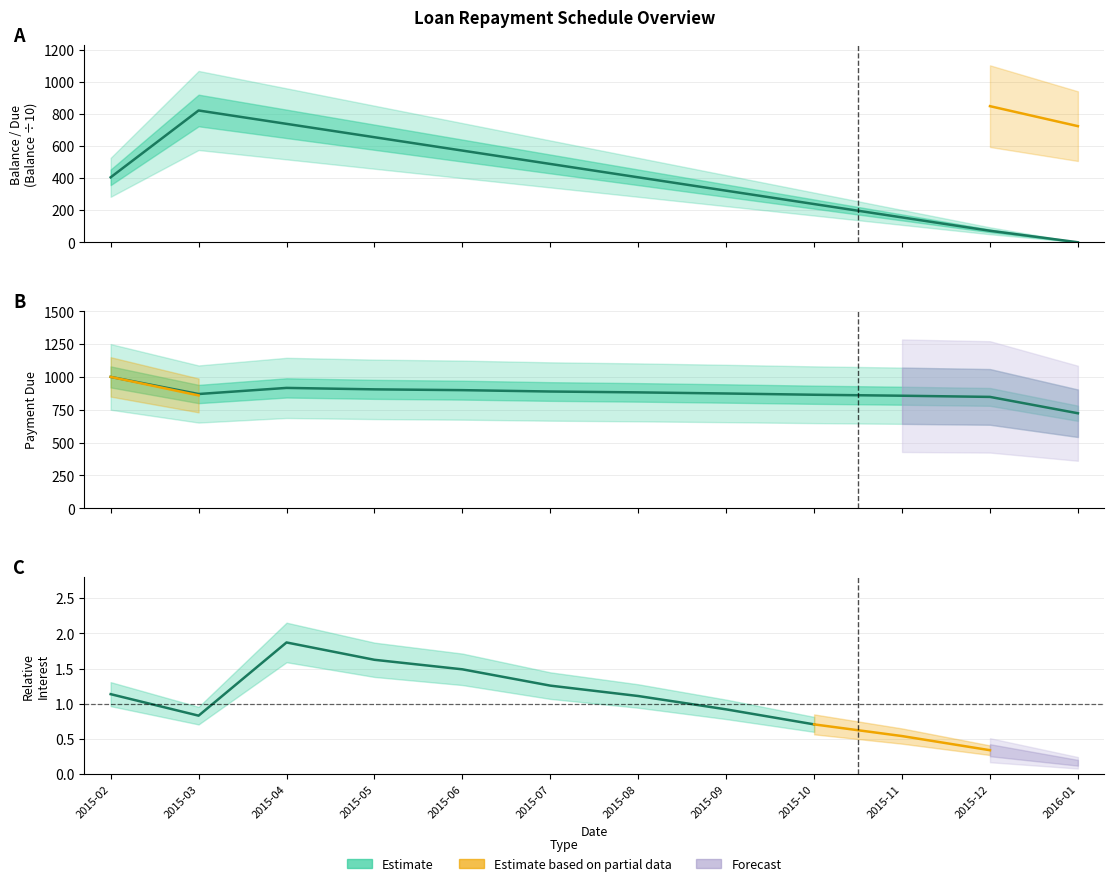

List the labels in order of Due value, largest first.

2015-02, 2015-04, 2015-05, 2015-06, 2015-07, 2015-08, 2015-09, 2015-03, 2015-10, 2015-11, 2015-12, 2016-01